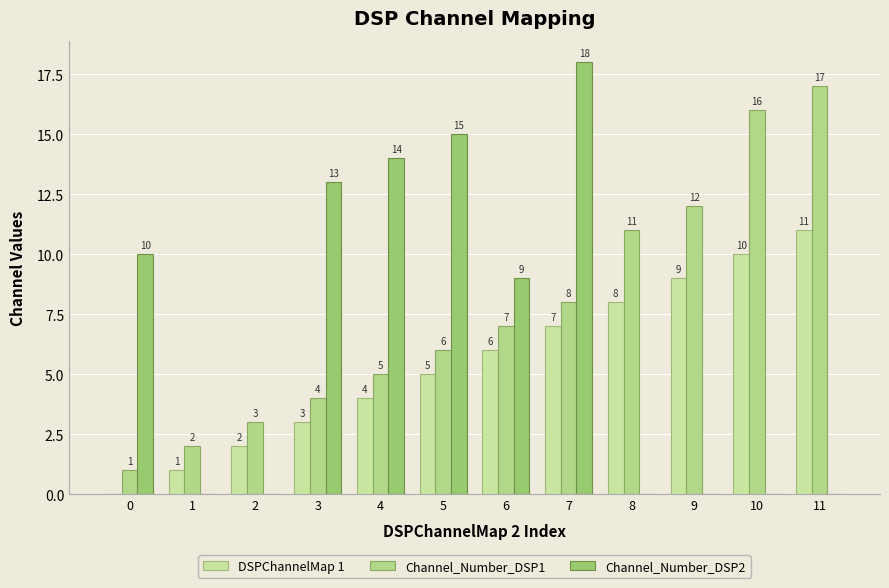

Between 0 and 10, which series saw the biggest shift?

Channel_Number_DSP1